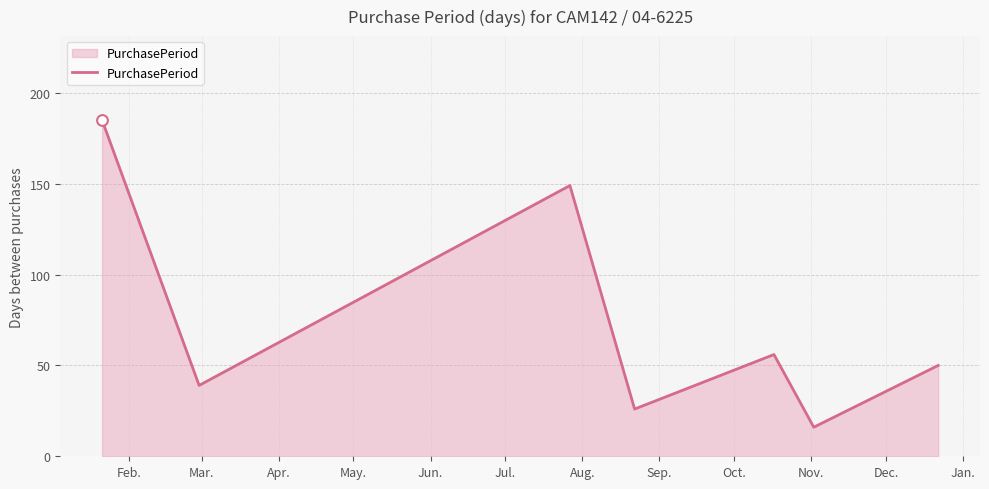

How many interior local peaks (higher than both neighbors) does the data have?

2